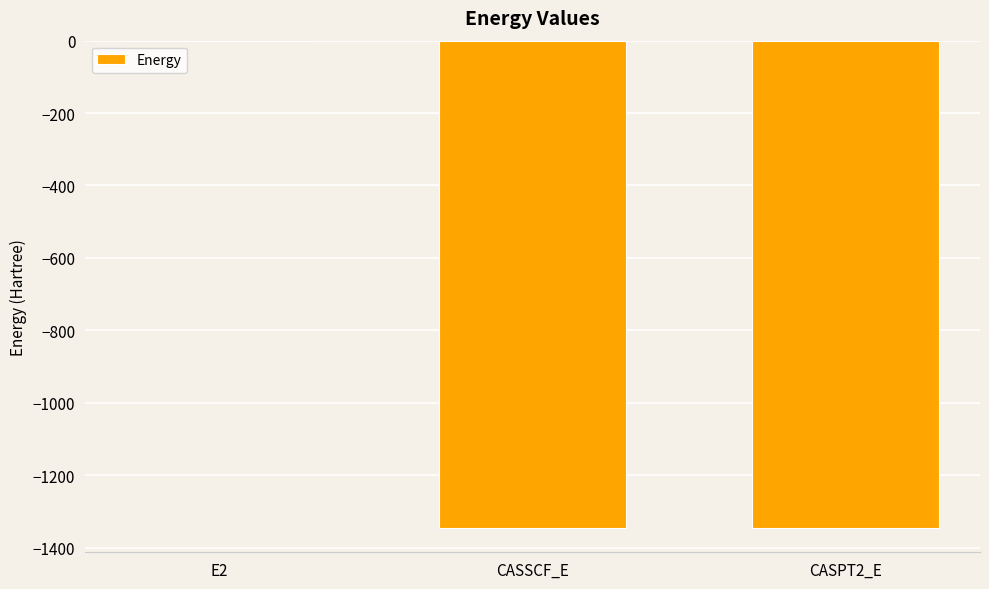

Where is the data nearest to the value -673?

CASSCF_E